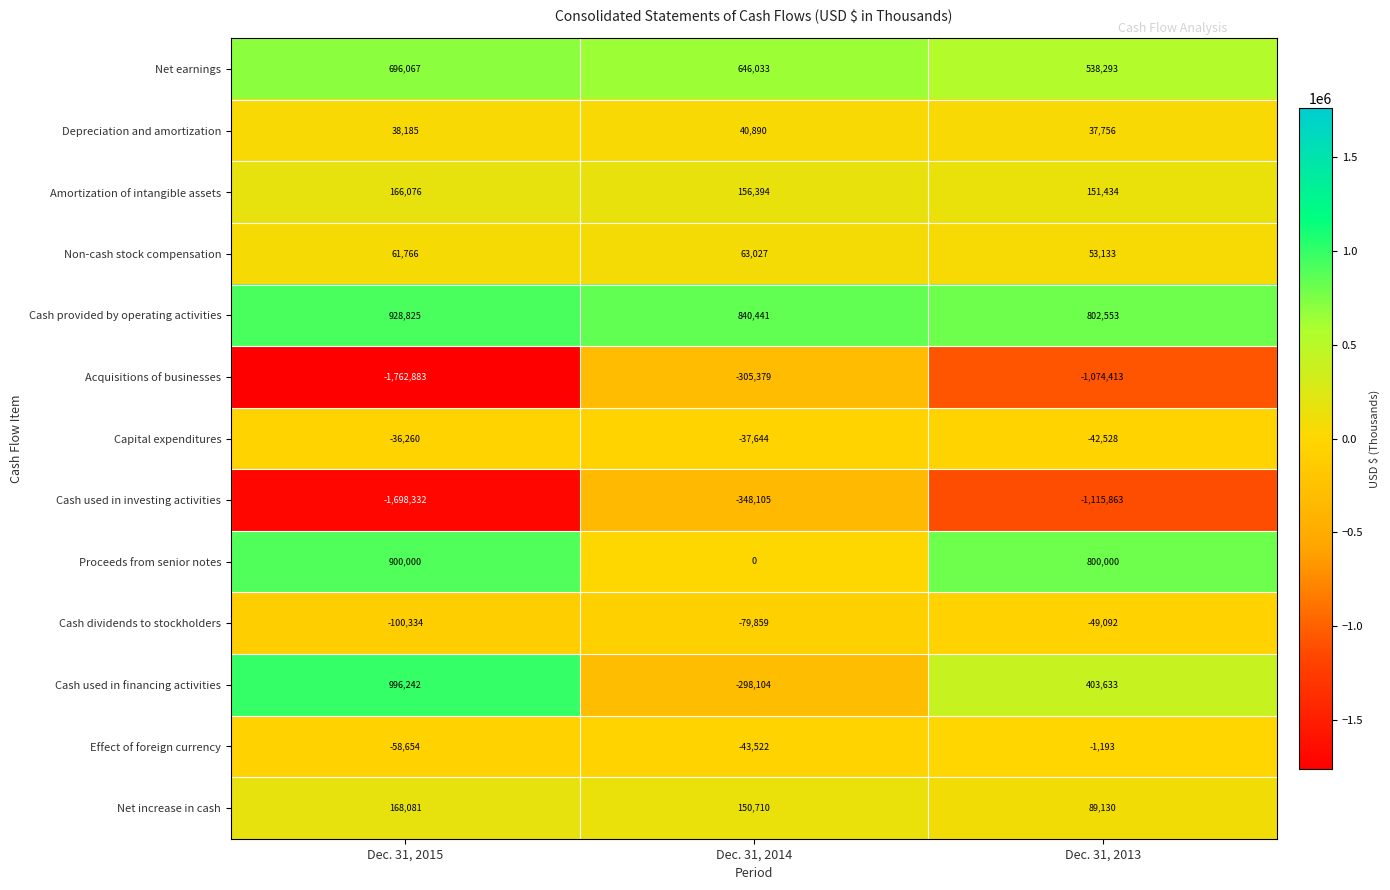

At which category is the sum across all series the highest?

Dec. 31, 2014